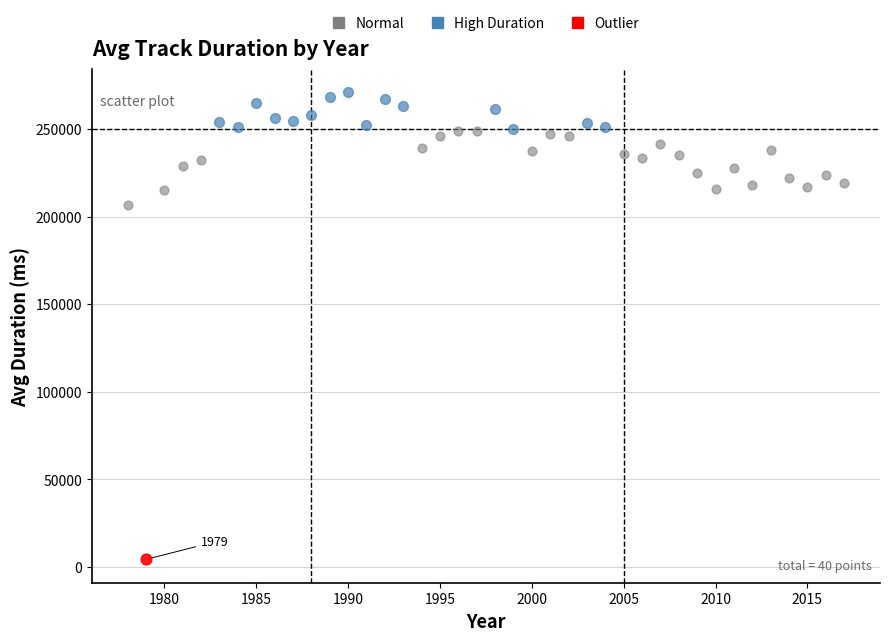

Which series contains the highest Y value?

High Duration